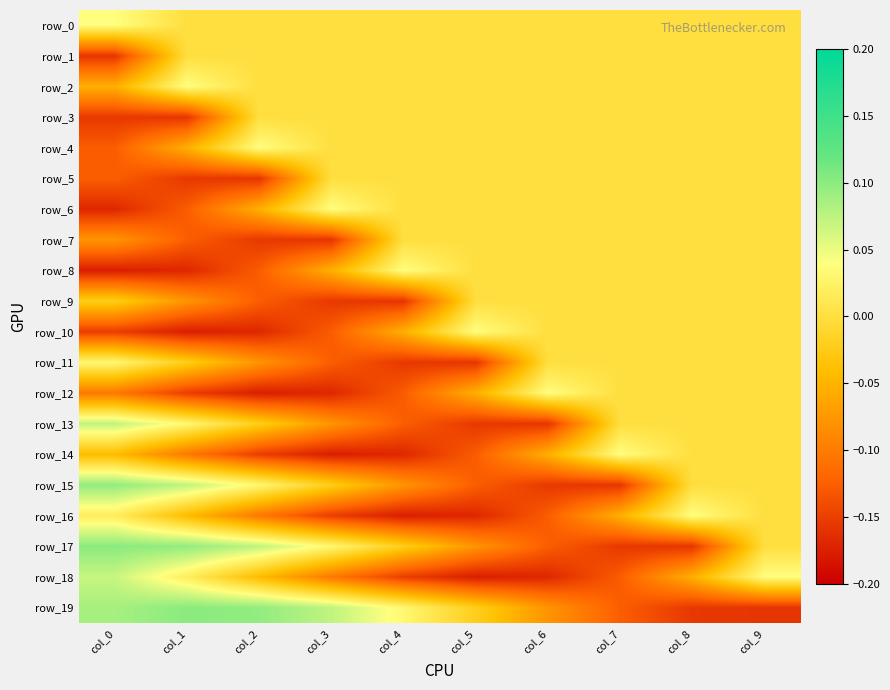

Where is row_10 nearest to the value 0?

col_6